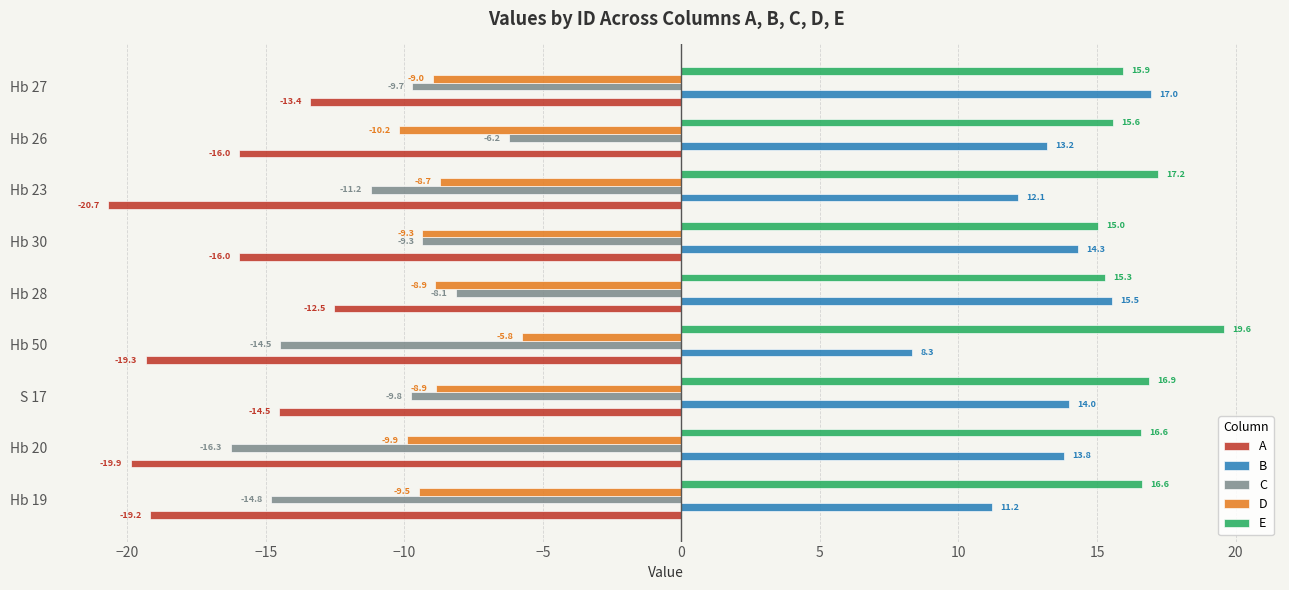

What value does the D series have at Hb 19?

-9.5